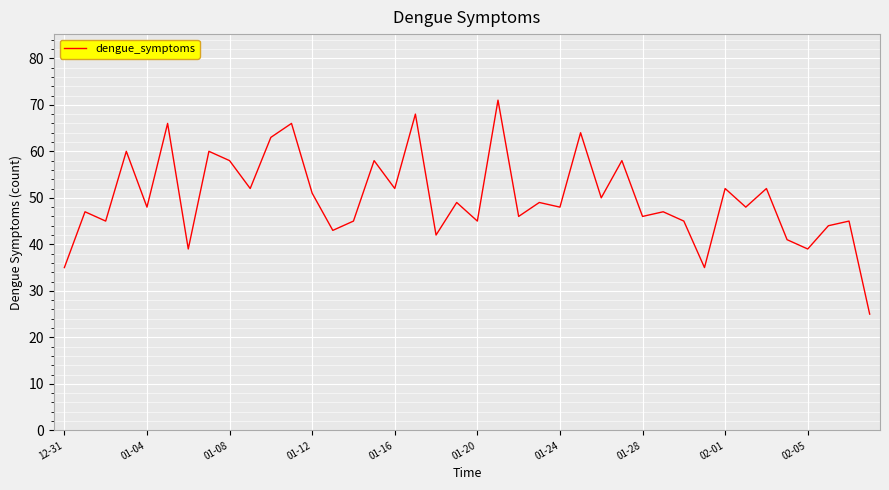

What is the difference between the maximum and minimum values?

46